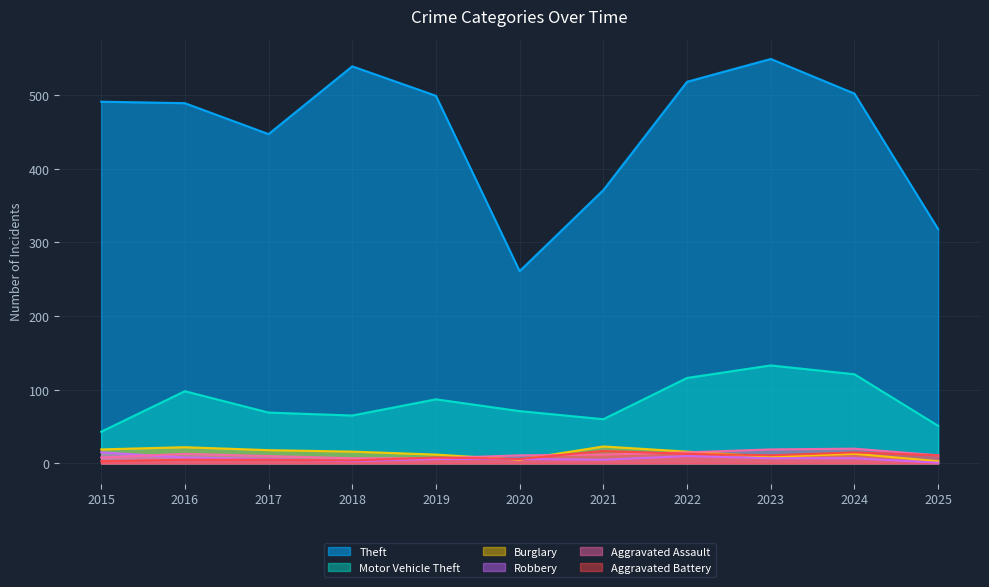

At how many categories does at least one series exceed 23?

11